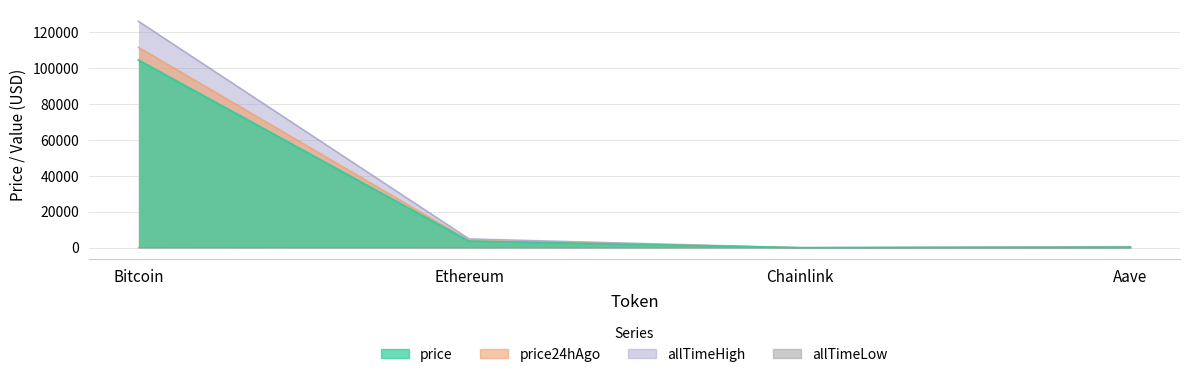

True or false: allTimeHigh has a value of 4946.1 at Ethereum.

True